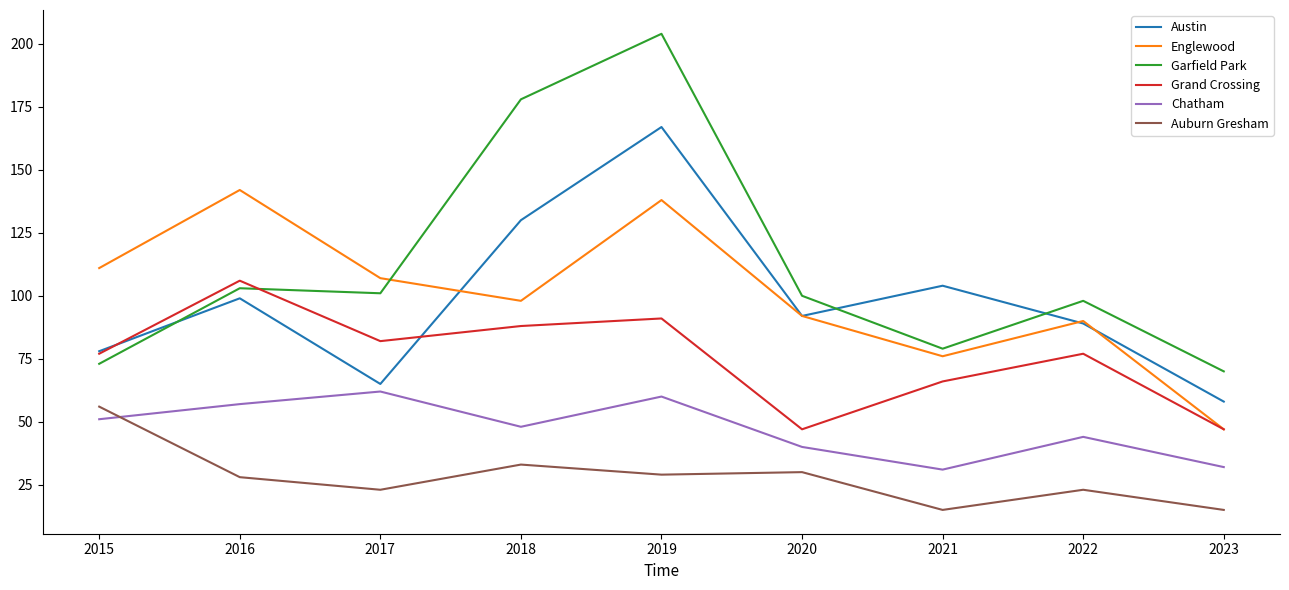

True or false: Auburn Gresham and Austin intersect in this chart.

False